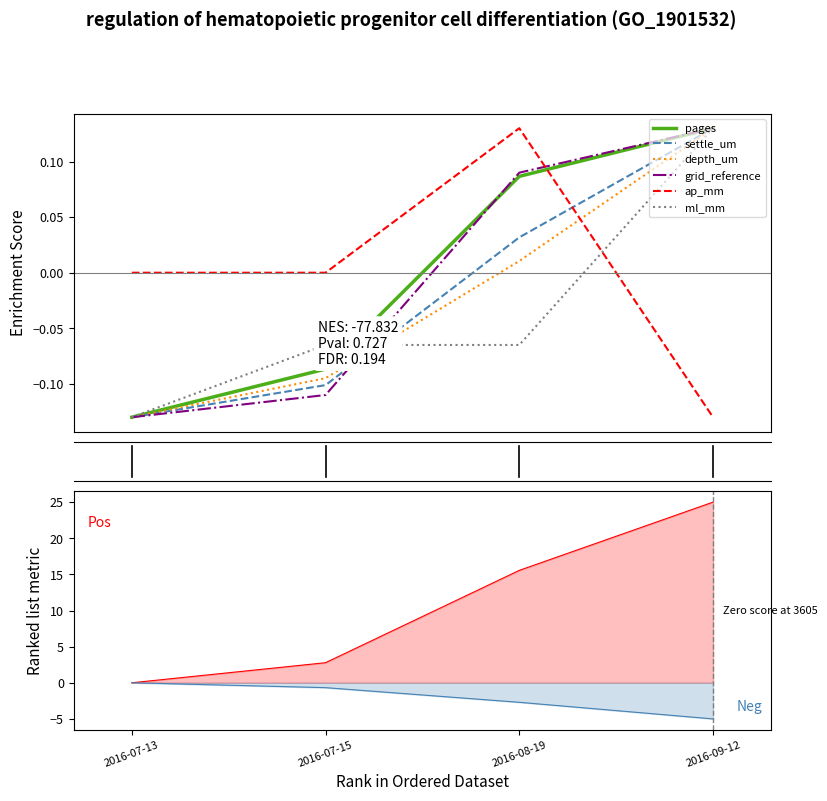

Count the settle_um values in the range 0 to 1.

2